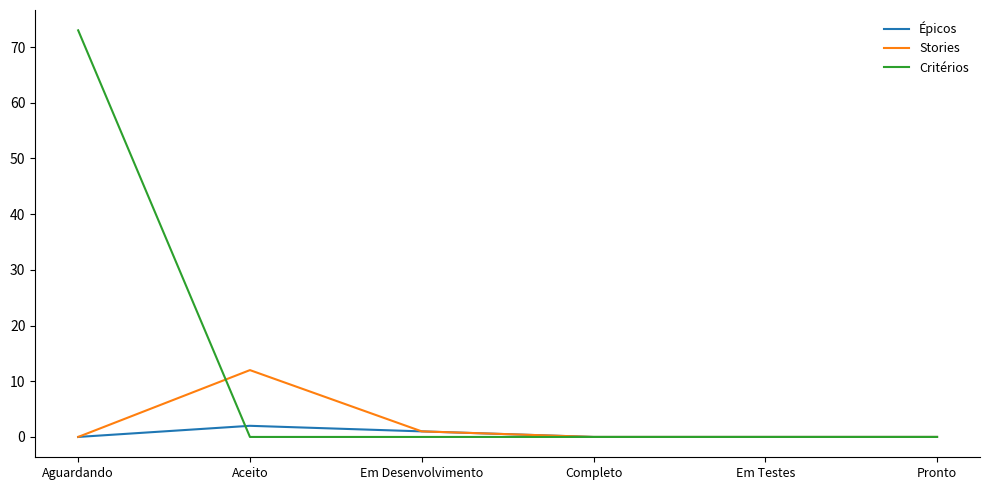

What value does the Épicos series have at Aceito?

2